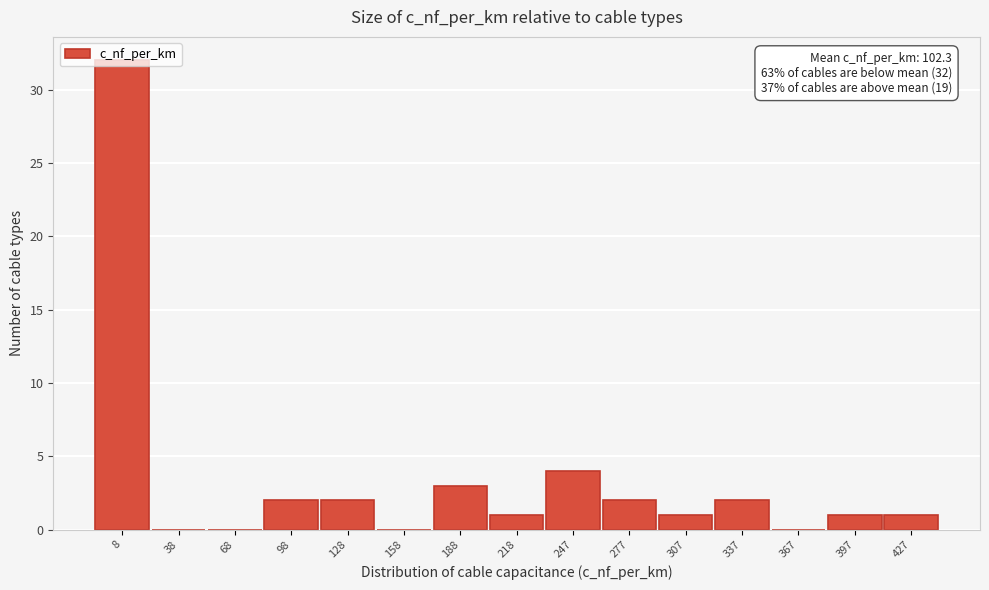

What is the sum of the values at 98 and 427?

3